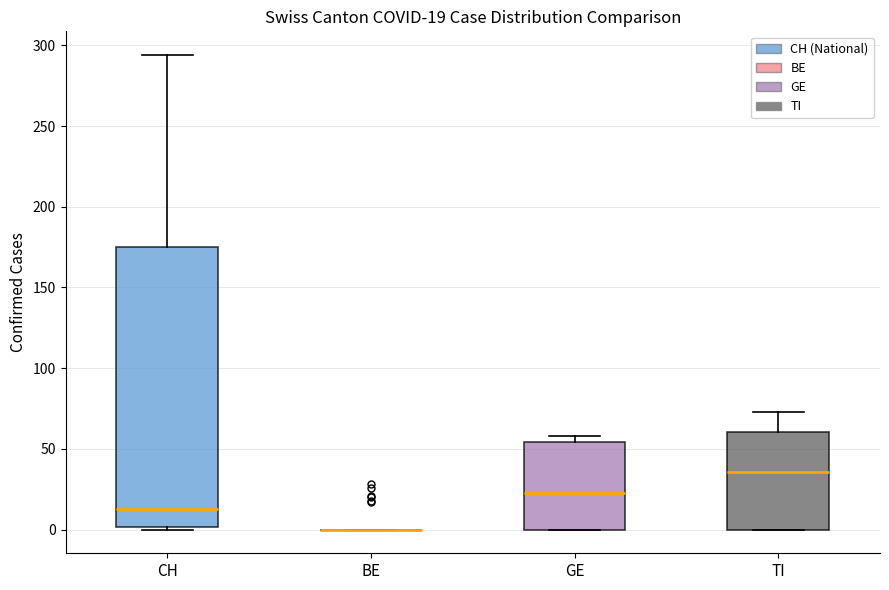

Comparing the boxes themselves (not the whiskers), which one is the tallest?

CH